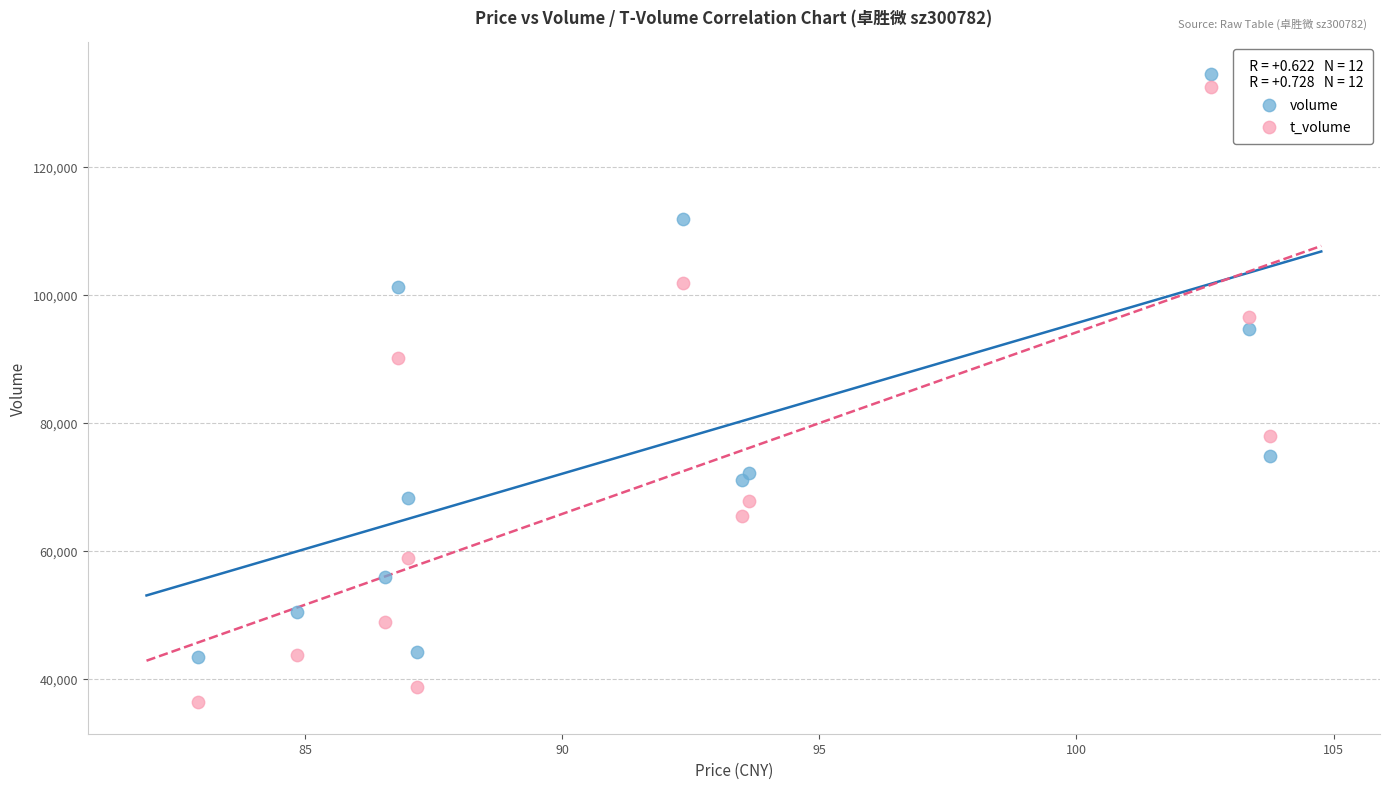

Which series contains the highest Y value?

volume